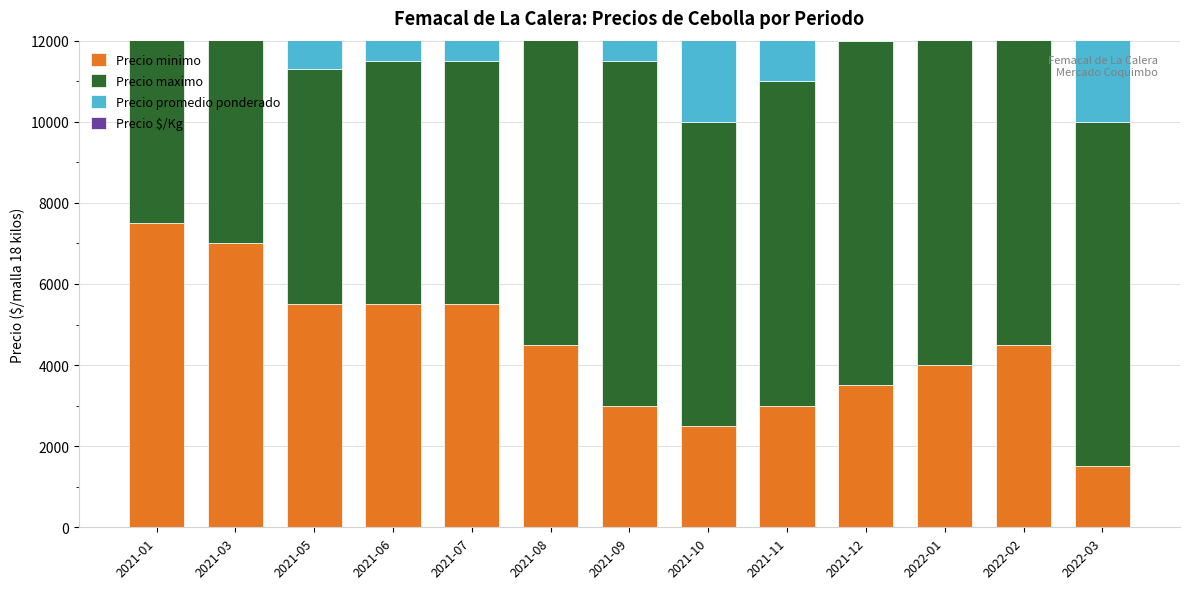

Is it true that Precio $/Kg equals 283 at 2021-09?

False